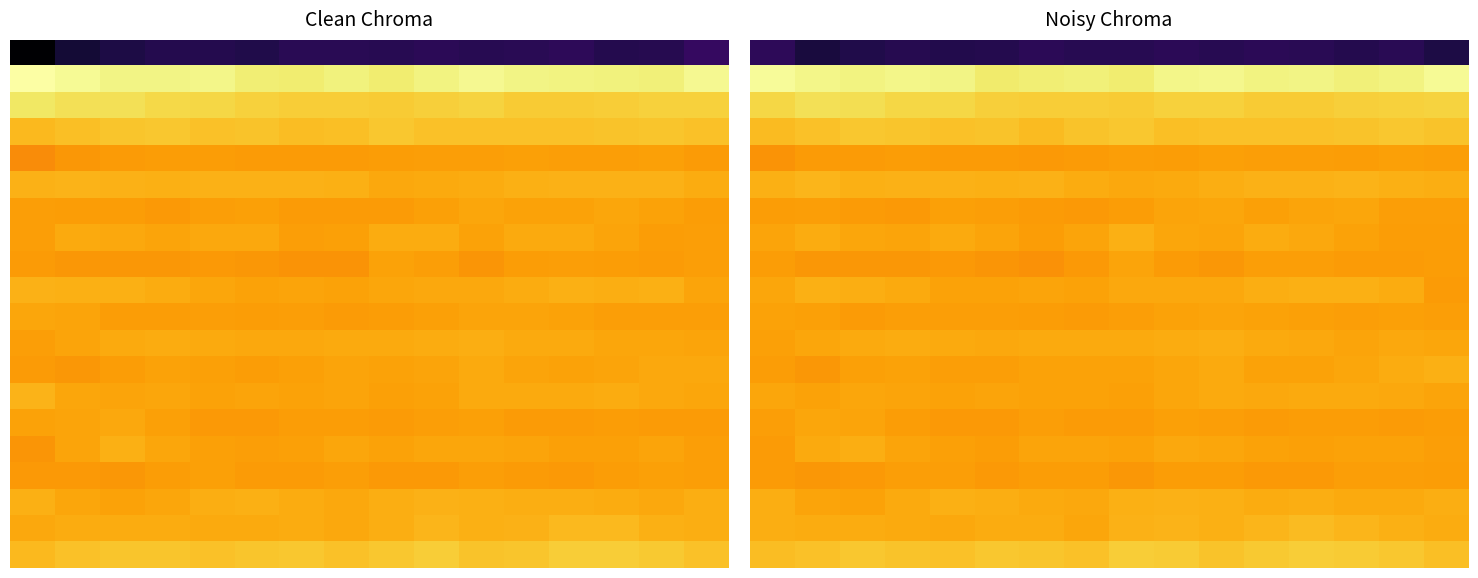

Between 15 and 14, which is larger?

14